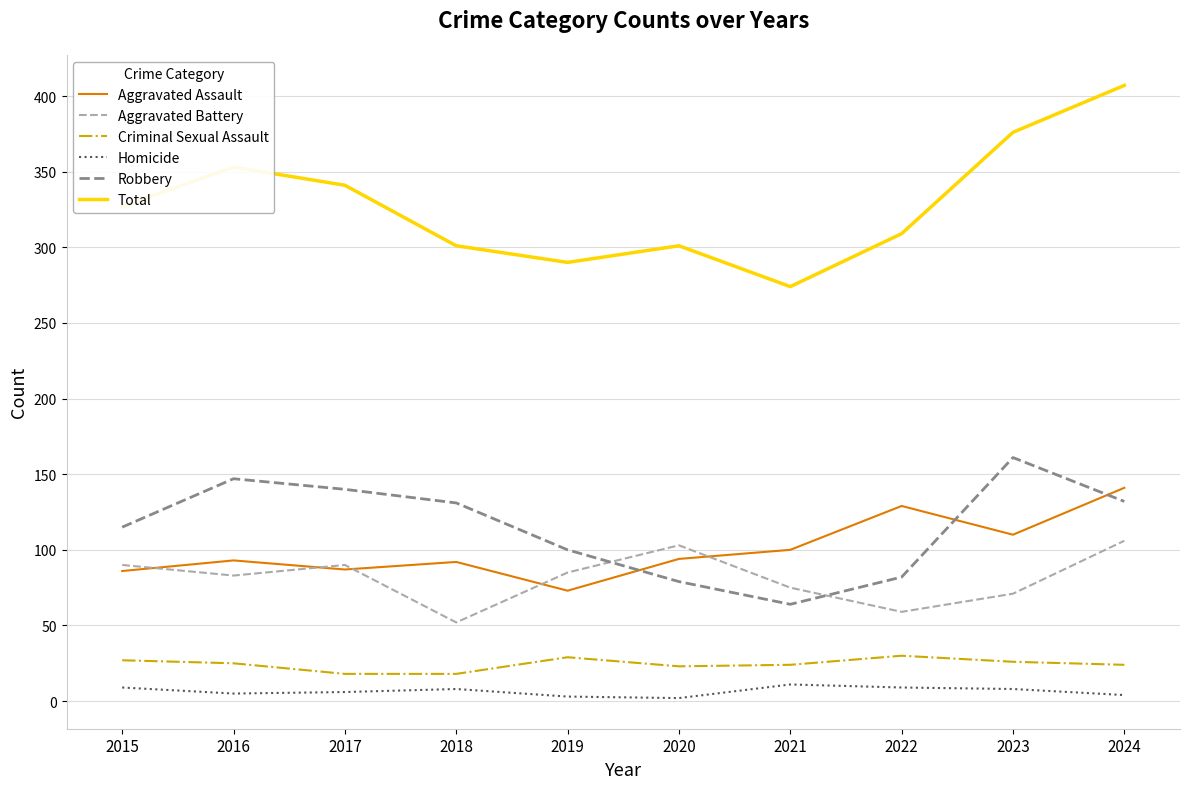

Is the value of Aggravated Battery at 2020 greater than the value of Criminal Sexual Assault at 2022?

Yes